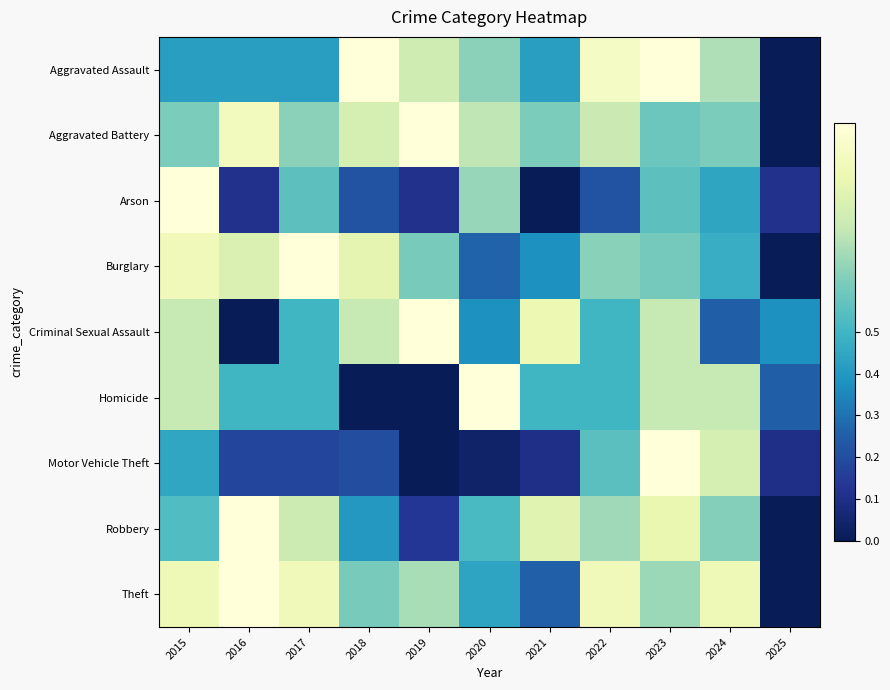

Between 2020 and 2021, which series saw the biggest shift?

Arson